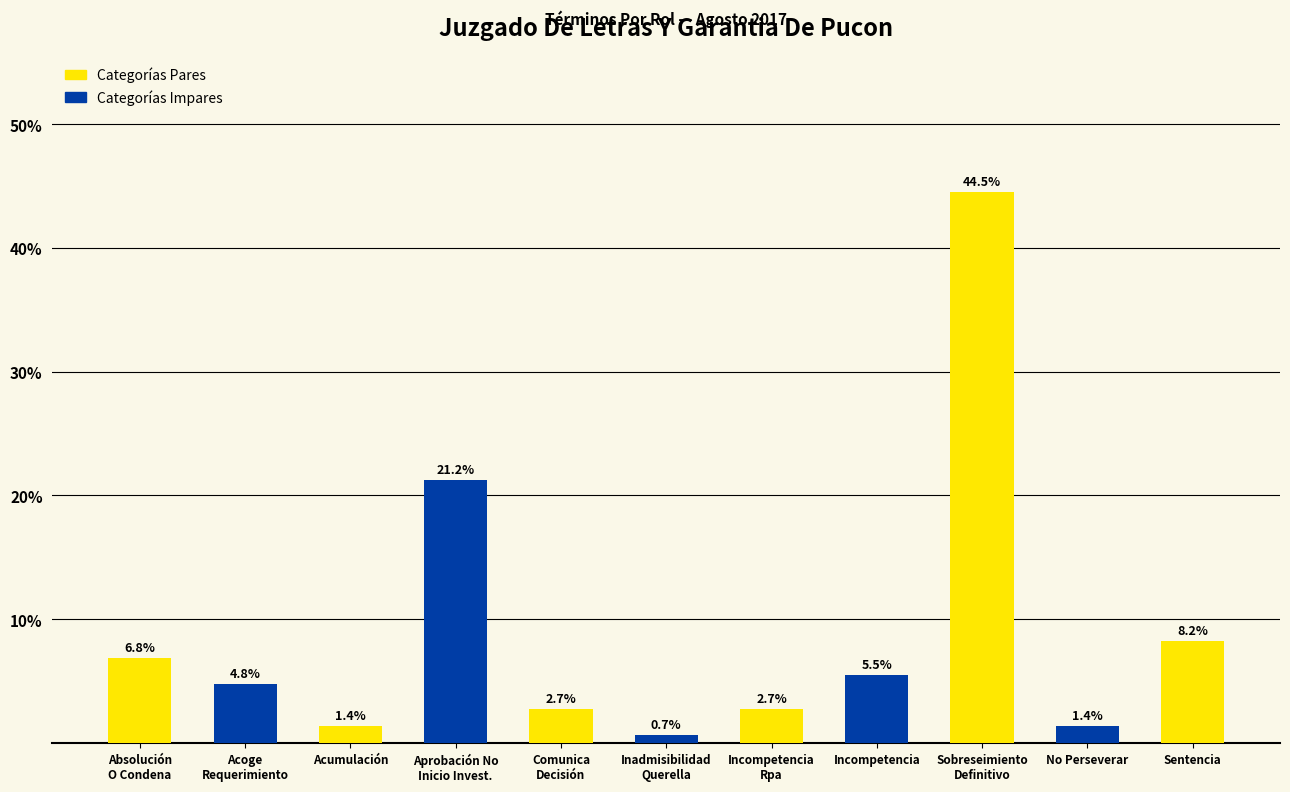

True or false: the data shows 1.7 at Incompetencia.

False